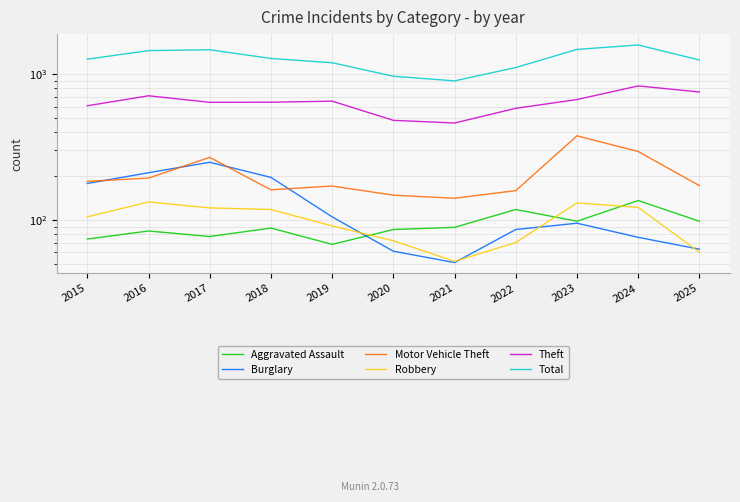

At which category is the sum across all series the highest?

2024